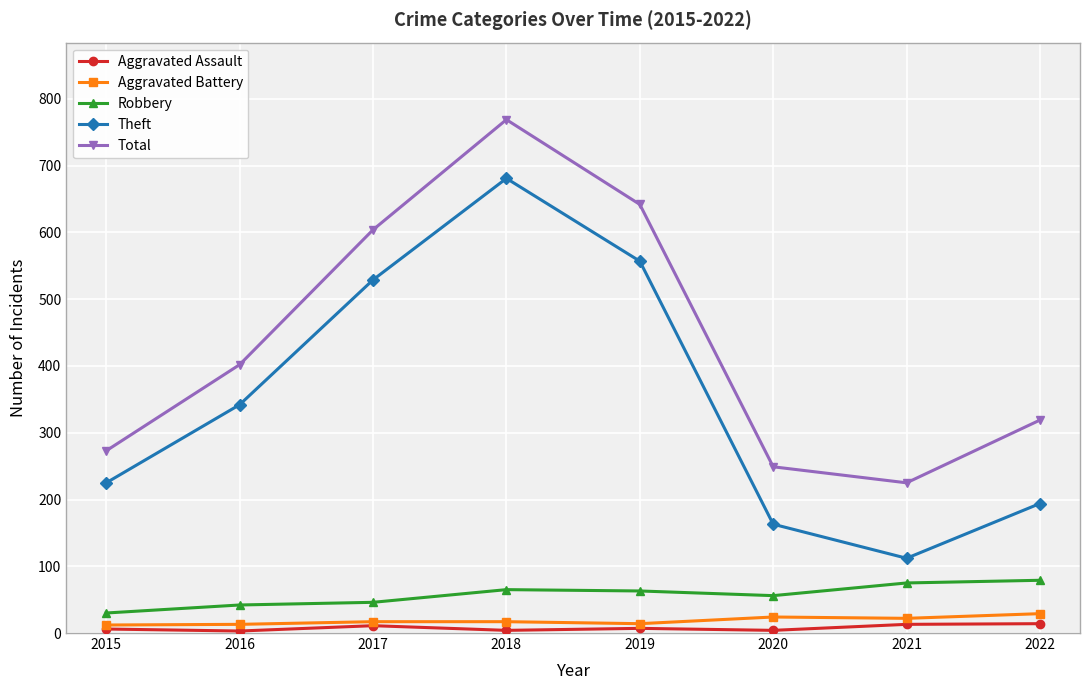

What is the minimum value for Robbery?

30